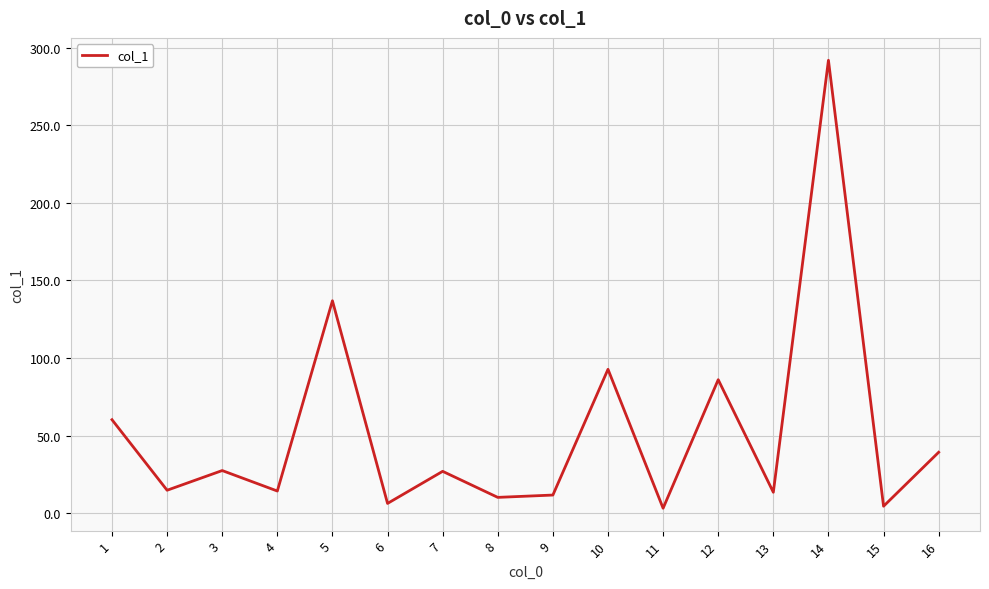

What is the difference between the maximum and minimum values?

288.9